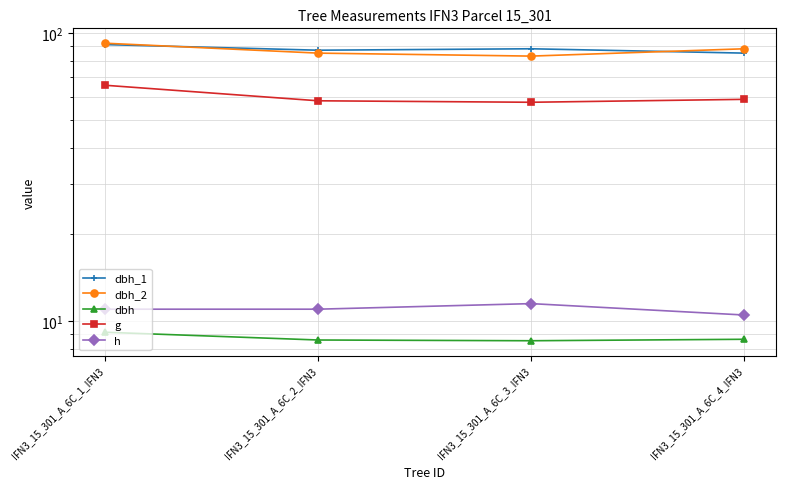

Which has a higher value, IFN3_15_301_A_6C_2_IFN3 or IFN3_15_301_A_6C_4_IFN3?

IFN3_15_301_A_6C_2_IFN3